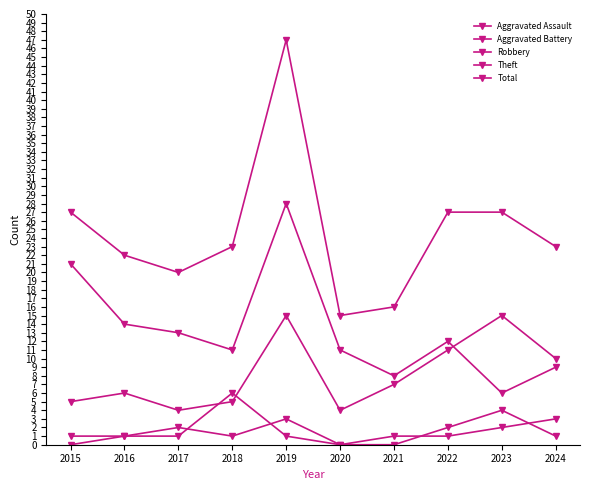

Is this an area chart (filled region under the line)?

No